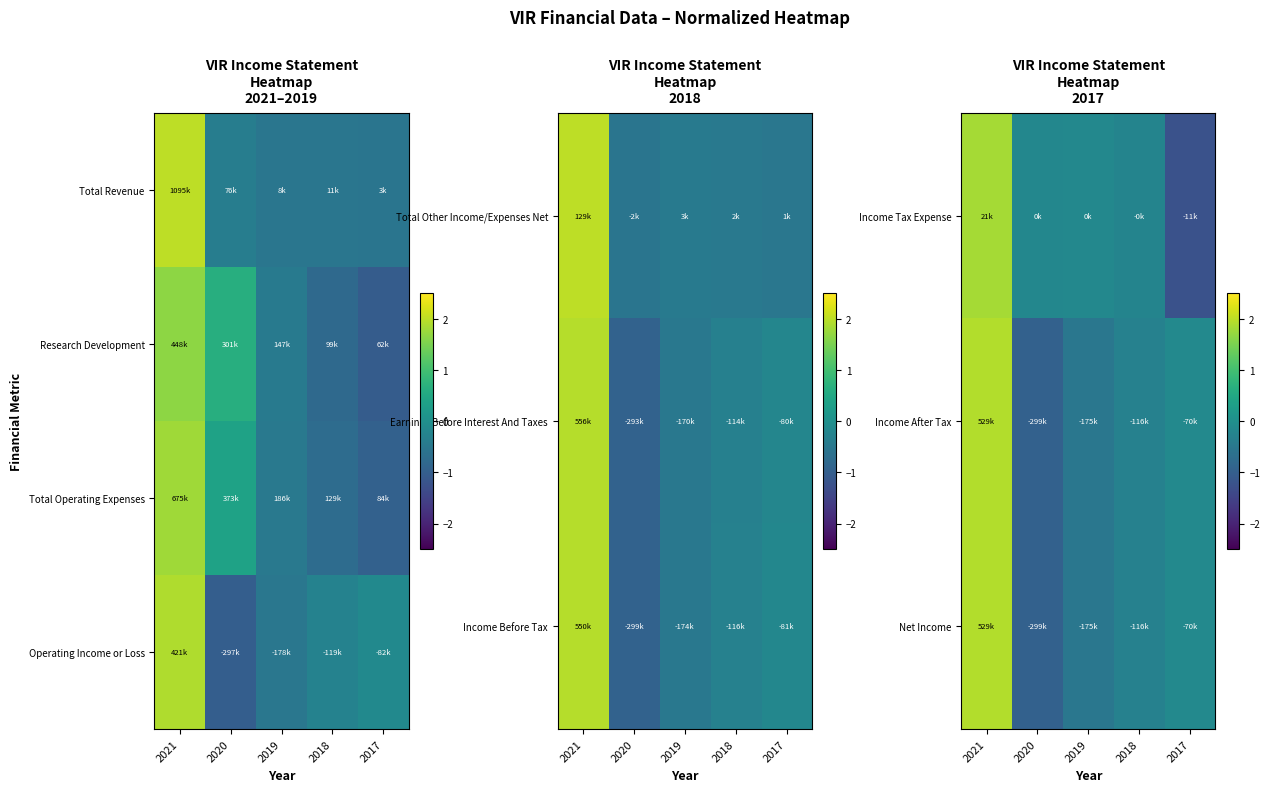

At which category is the sum across all series the highest?

2021